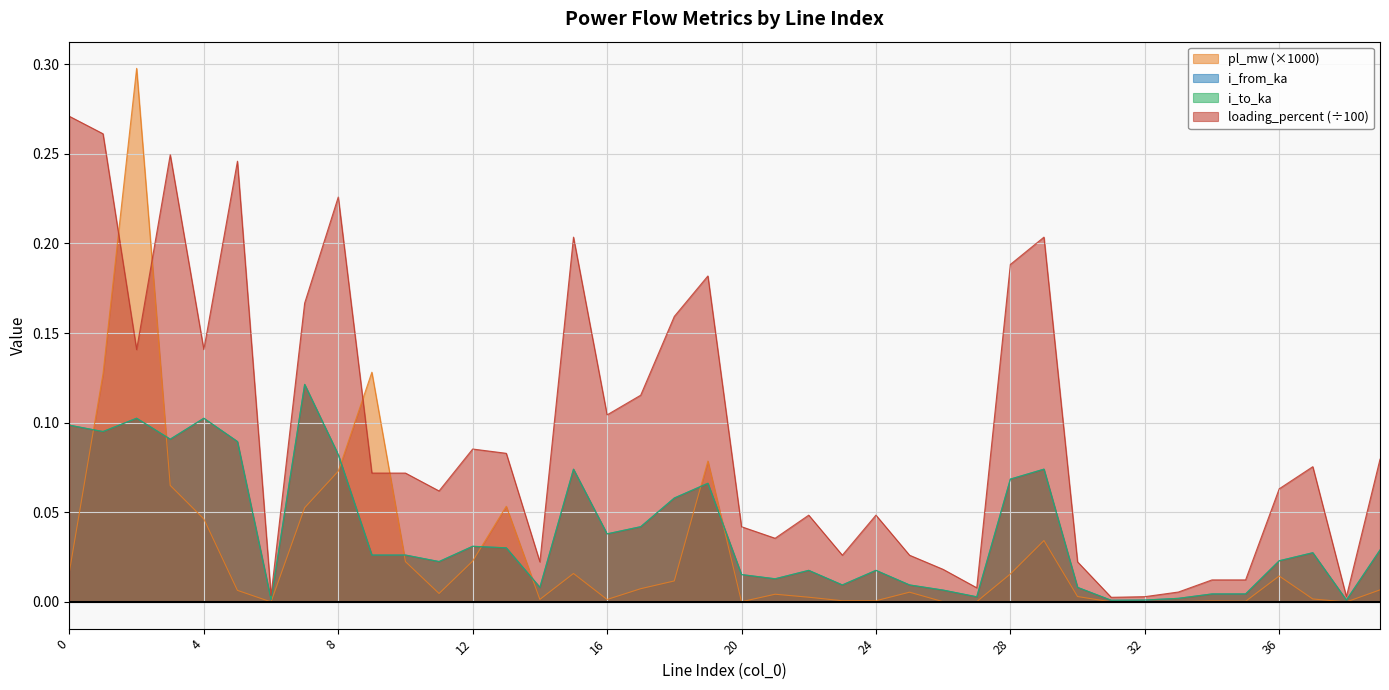

Between 21 and 32, which series saw the biggest shift?

loading_percent